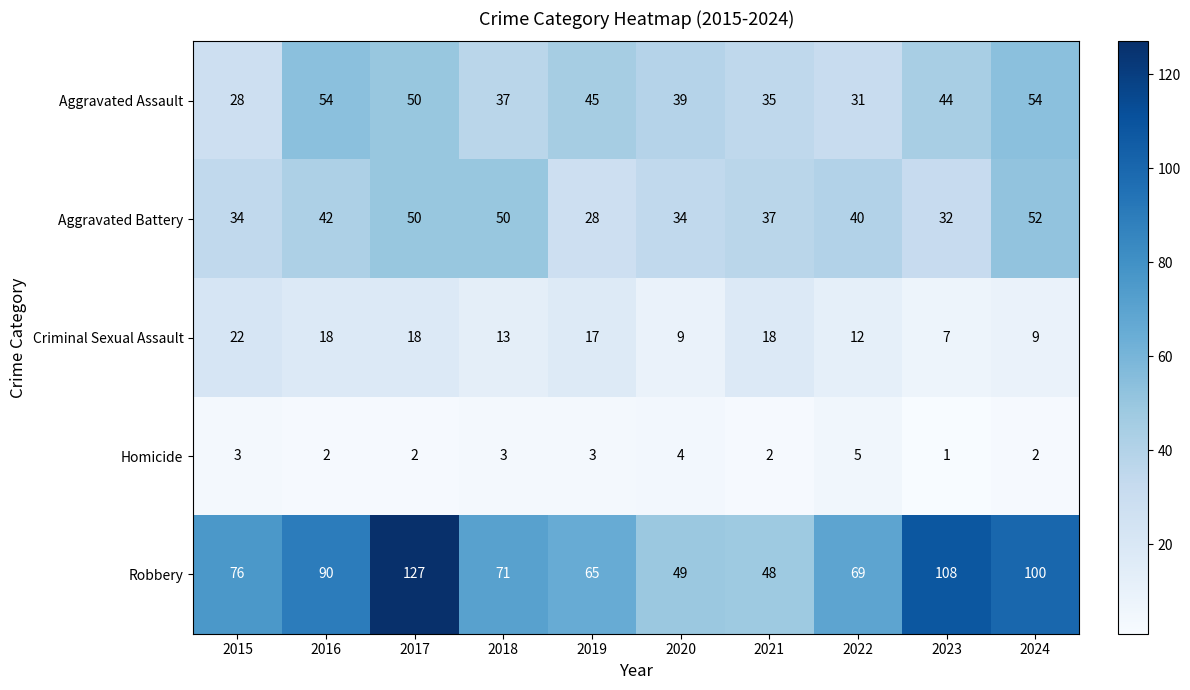

Rank the series by their maximum value, from lowest to highest.

Homicide, Criminal Sexual Assault, Aggravated Battery, Aggravated Assault, Robbery